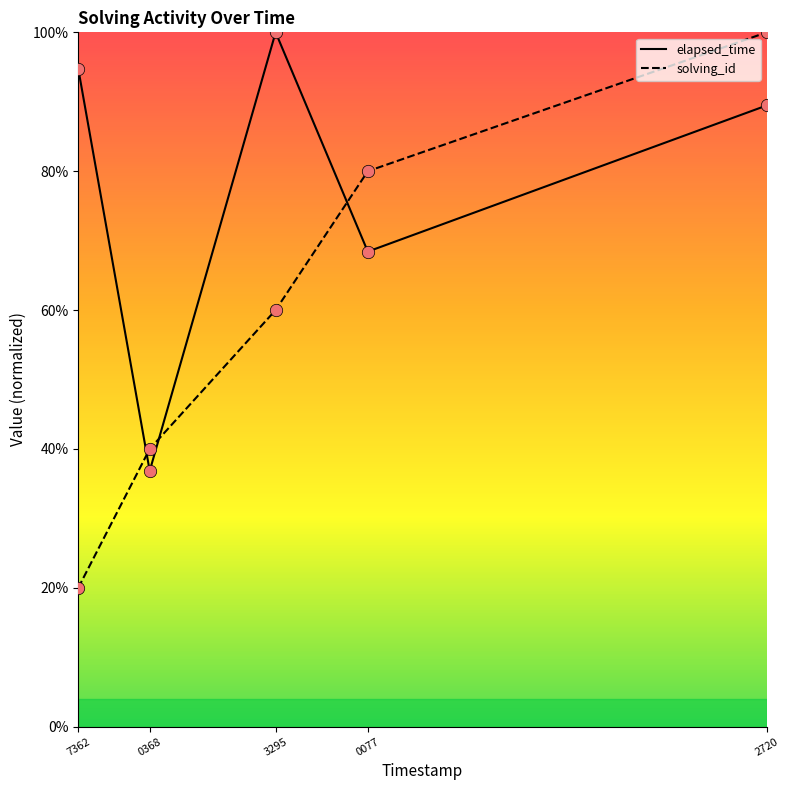

Which series has the largest total across all categories?

elapsed_time